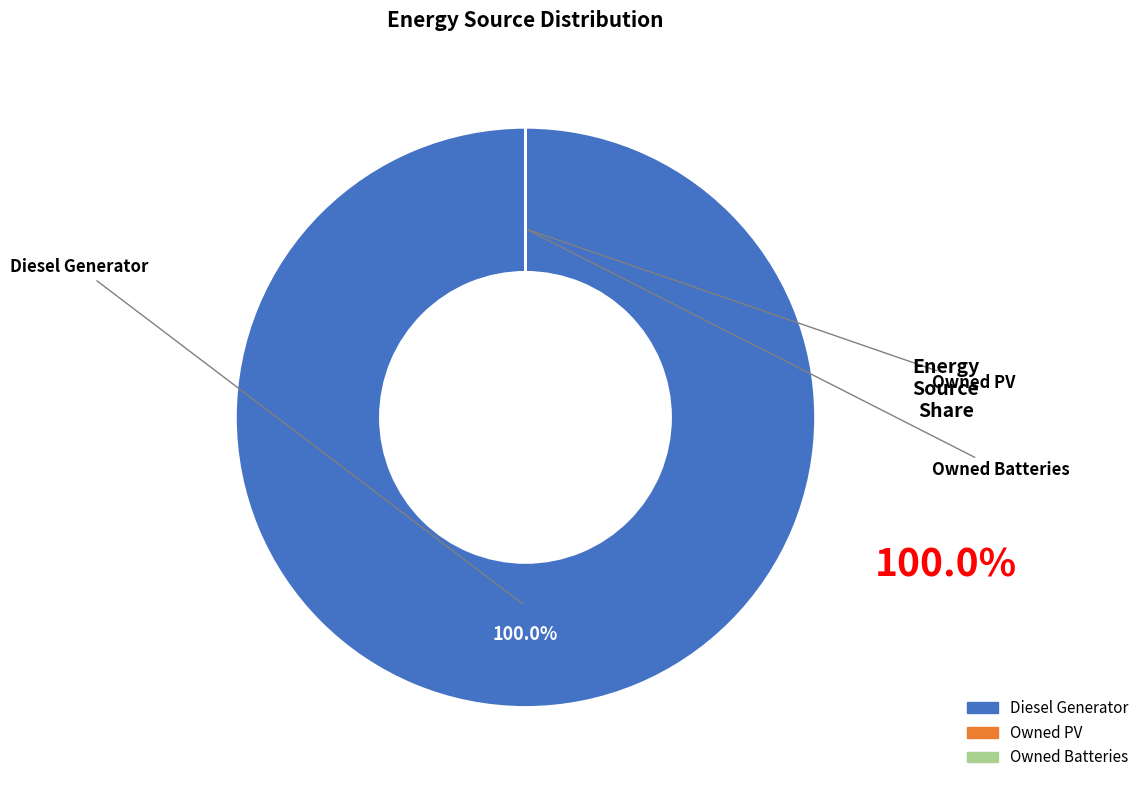

To the nearest percent, what percentage of the pie is Diesel Generator?

100%